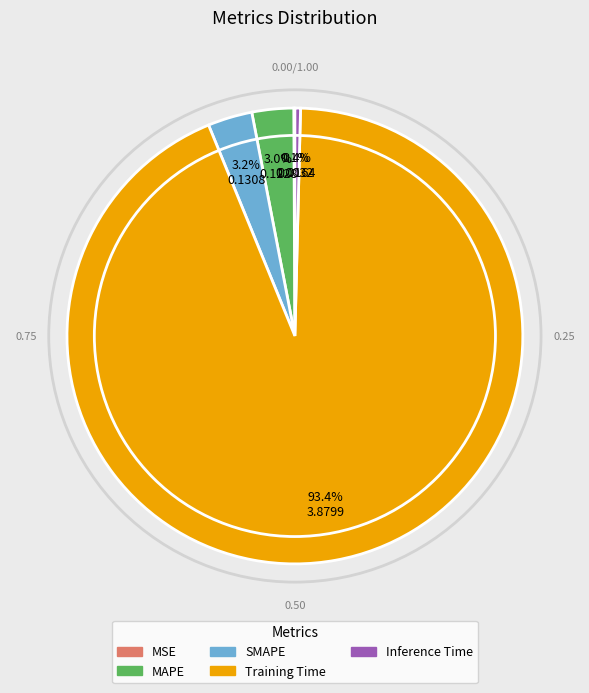

To the nearest percent, what portion does MAPE represent?

3%